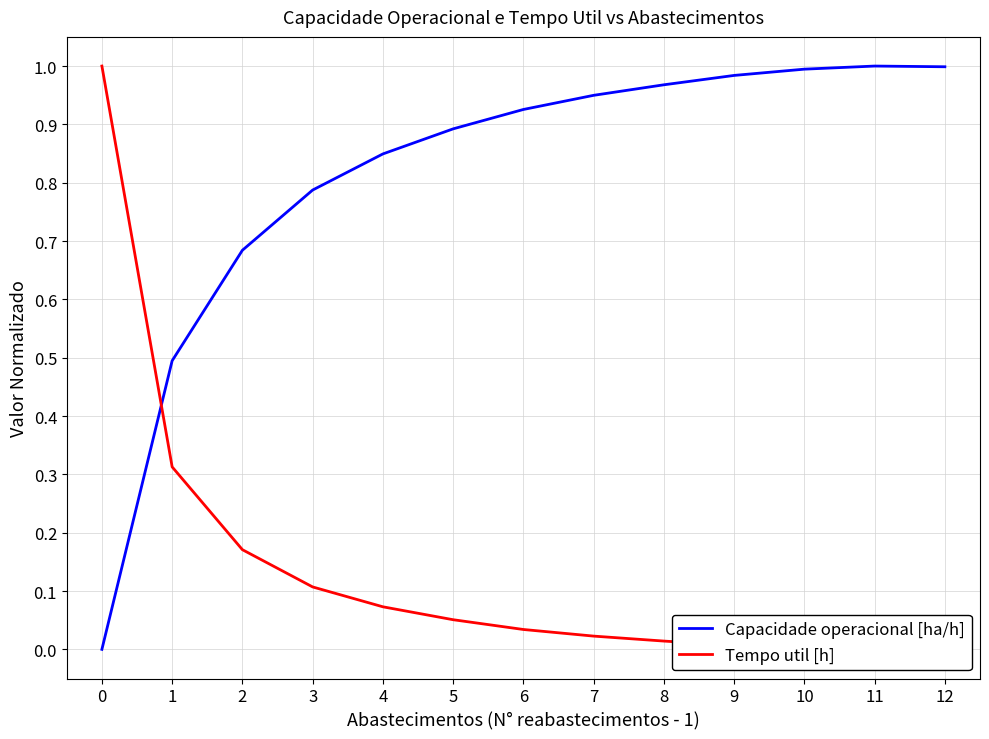

Is it true that Capacidade operacional [ha/h] equals 1.6 at 5?

False